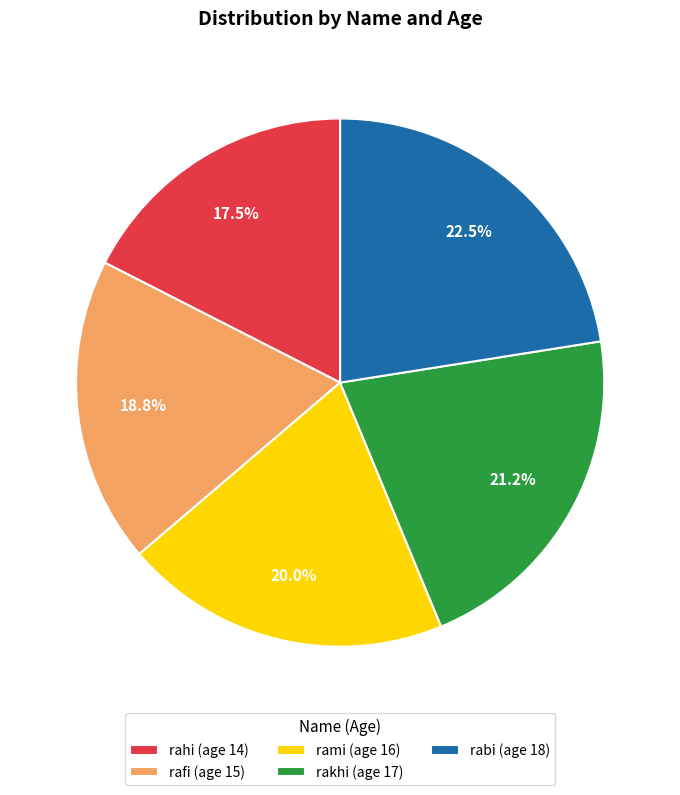

Does rafi represent more than half of the total?

No